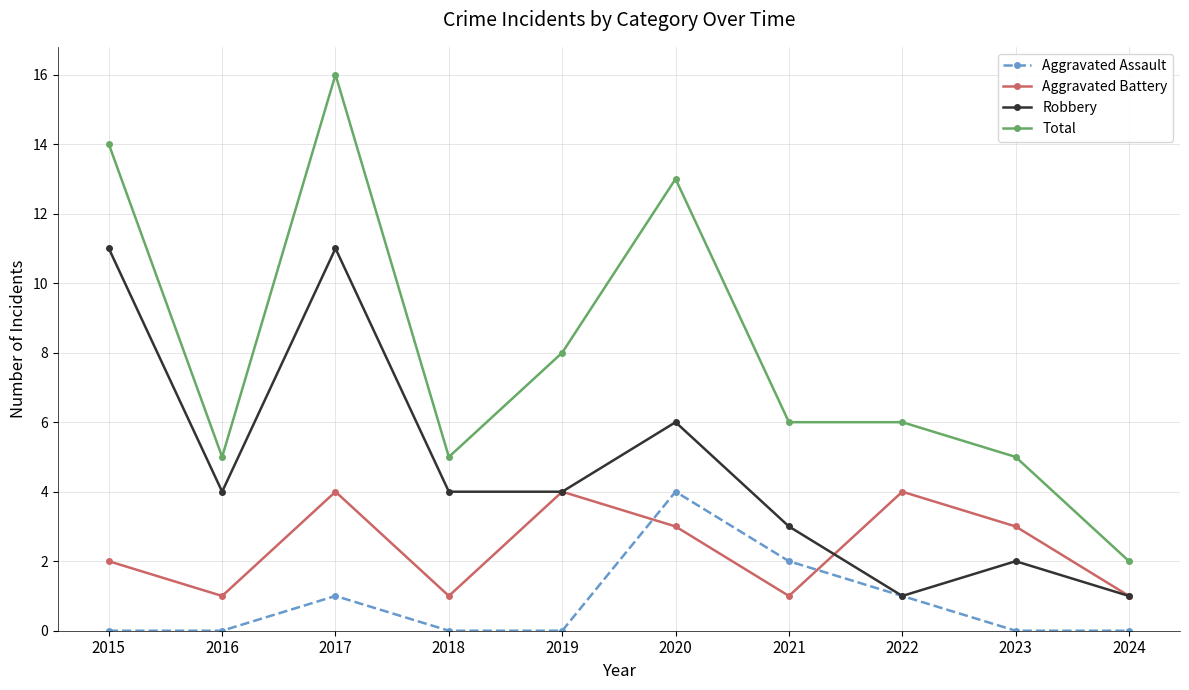

At how many categories does at least one series exceed 9?

3